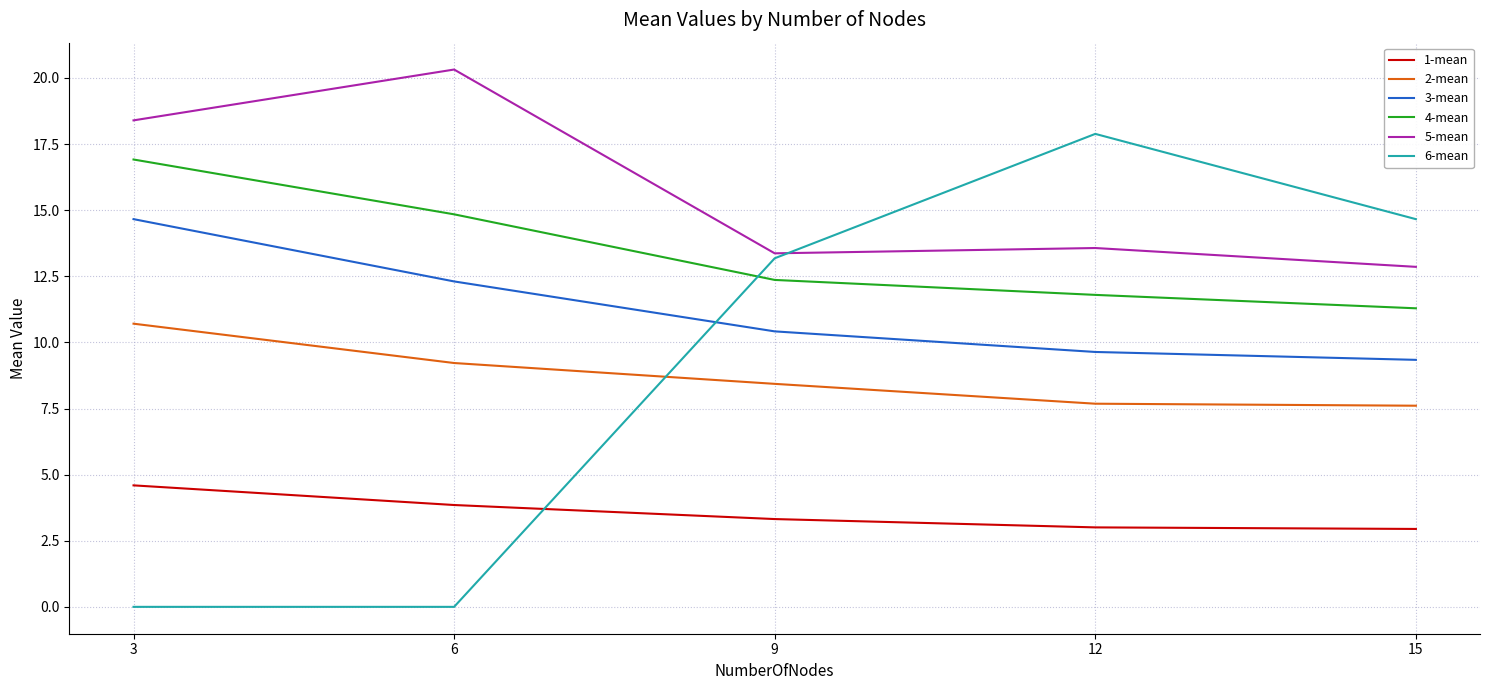

Which series has the largest total across all categories?

5-mean